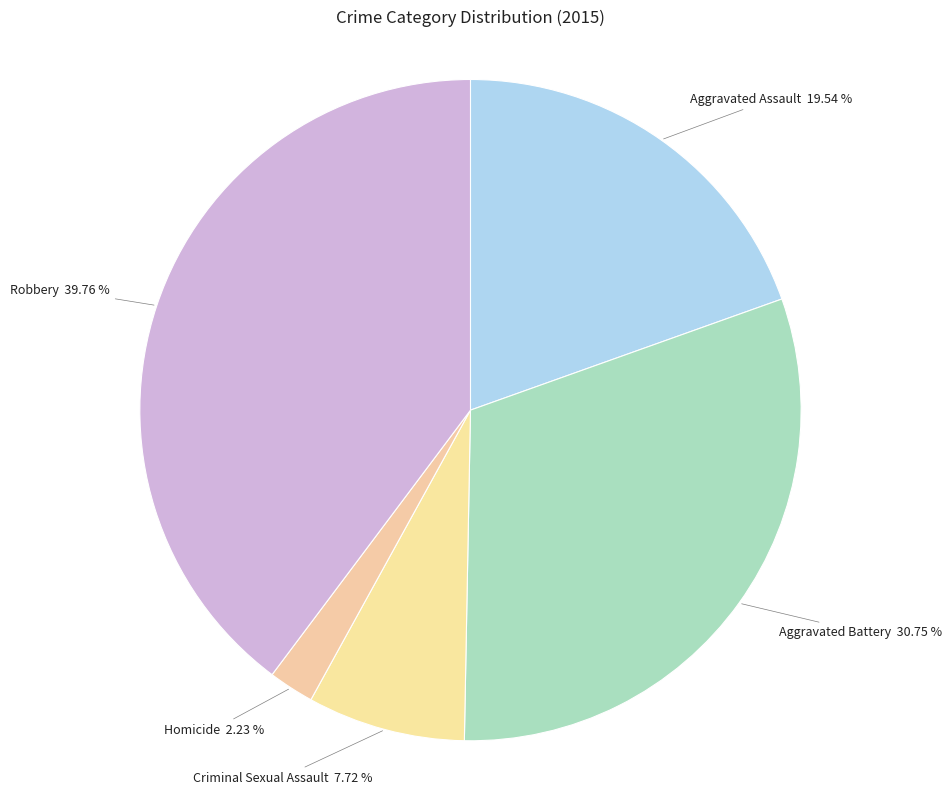

How many segments does this pie chart have?

5